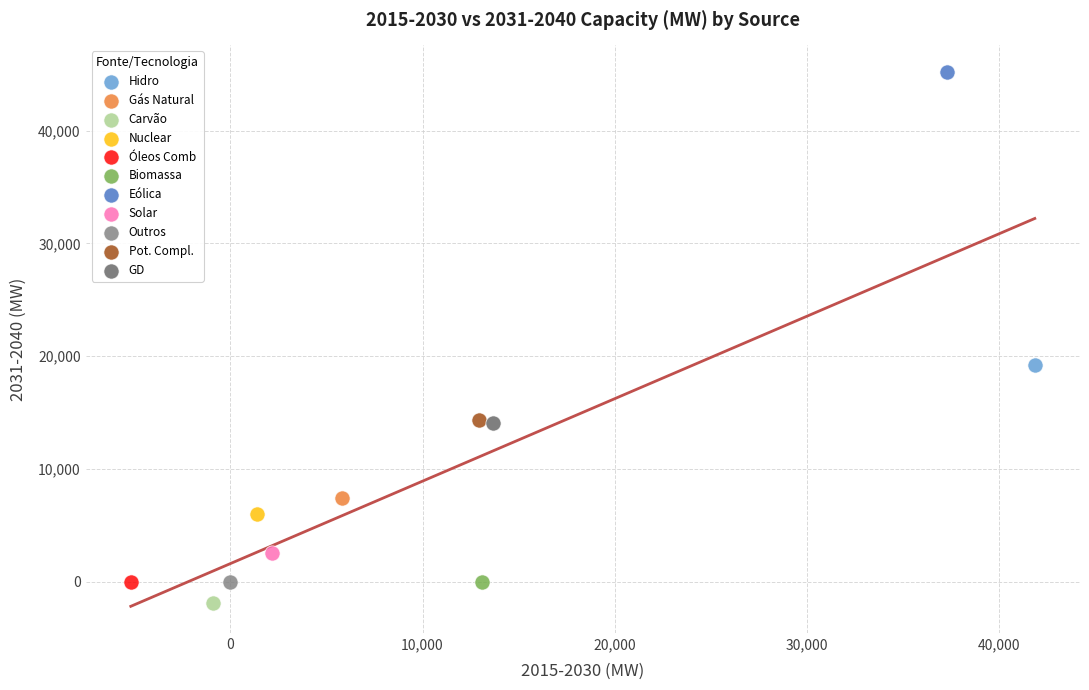

Which series reaches the minimum Y coordinate?

Carvão